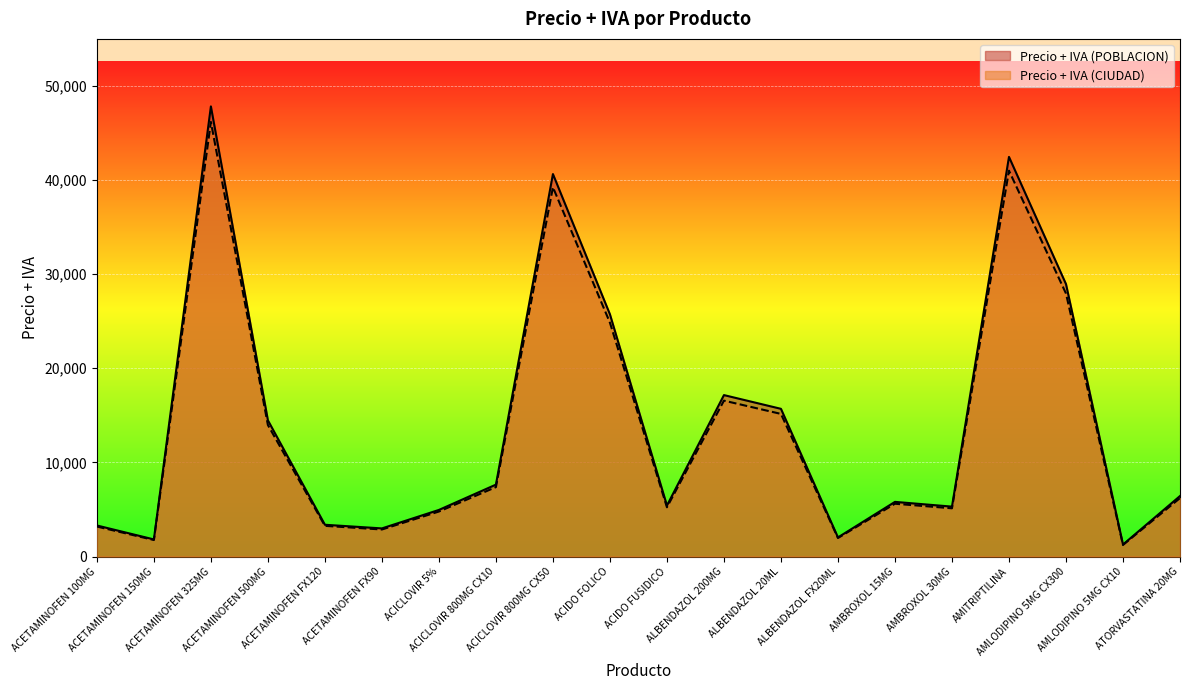

Is the value of Precio + IVA (POBLACION) at ACICLOVIR 800MG CX10 greater than the value of Precio + IVA (CIUDAD) at AMBROXOL 30MG?

Yes